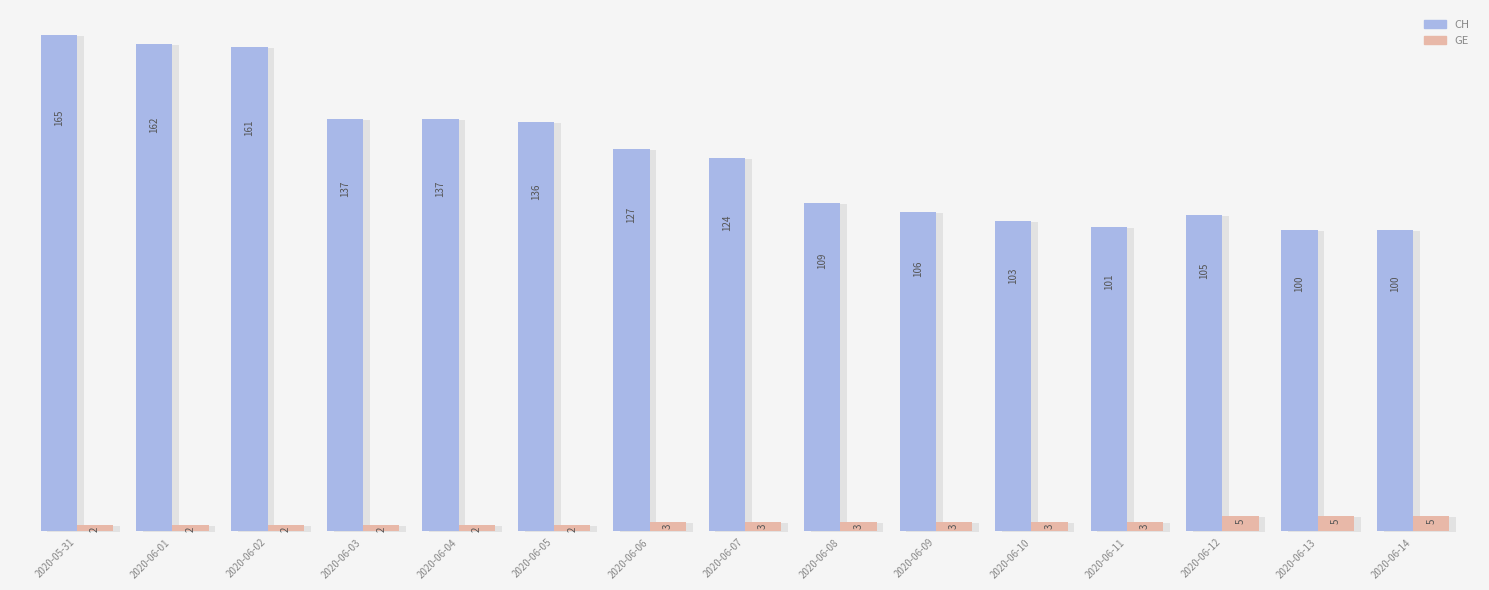

Count the number of categories in the chart.

15